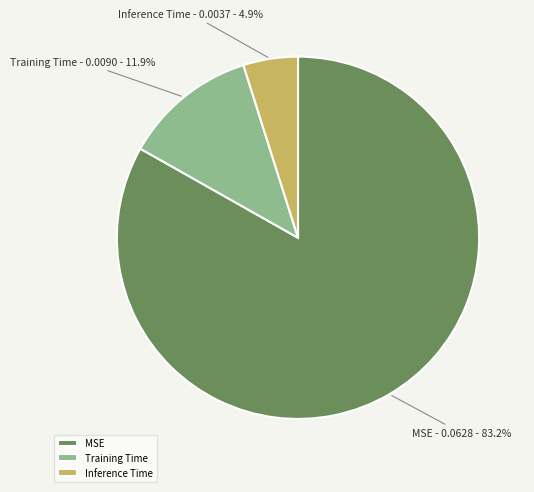

How many slices are in this pie chart?

3